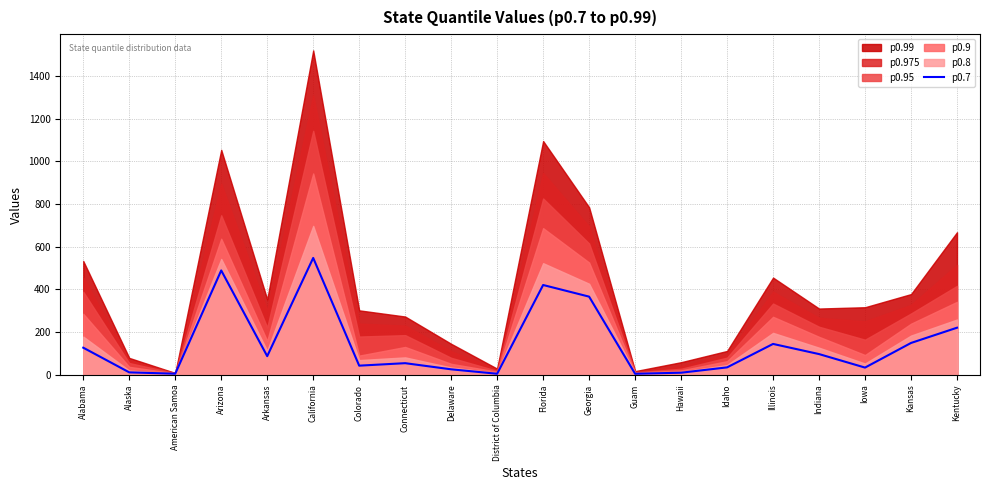

What is the difference between the maximum and minimum values?

542.8